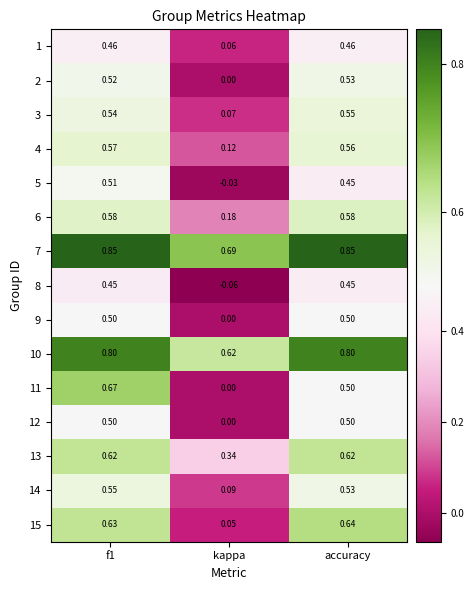

What is the total value across all series at f1?

8.8